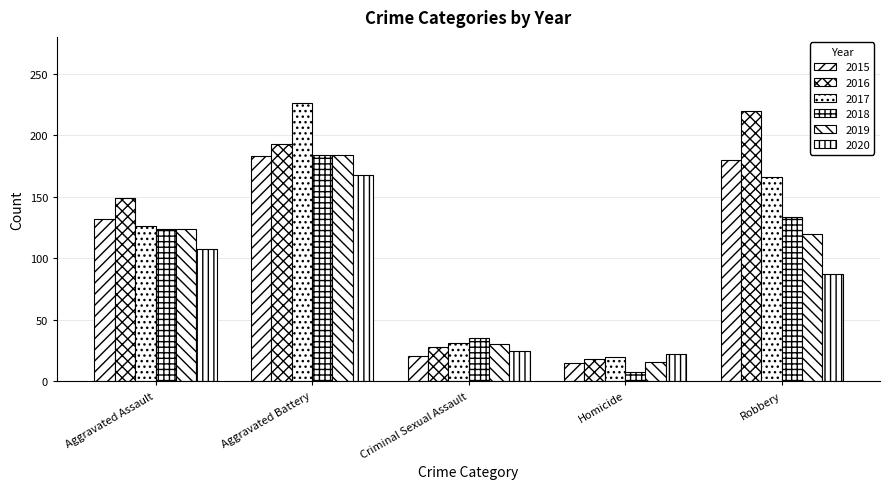

At which category is the sum across all series the highest?

Aggravated Battery